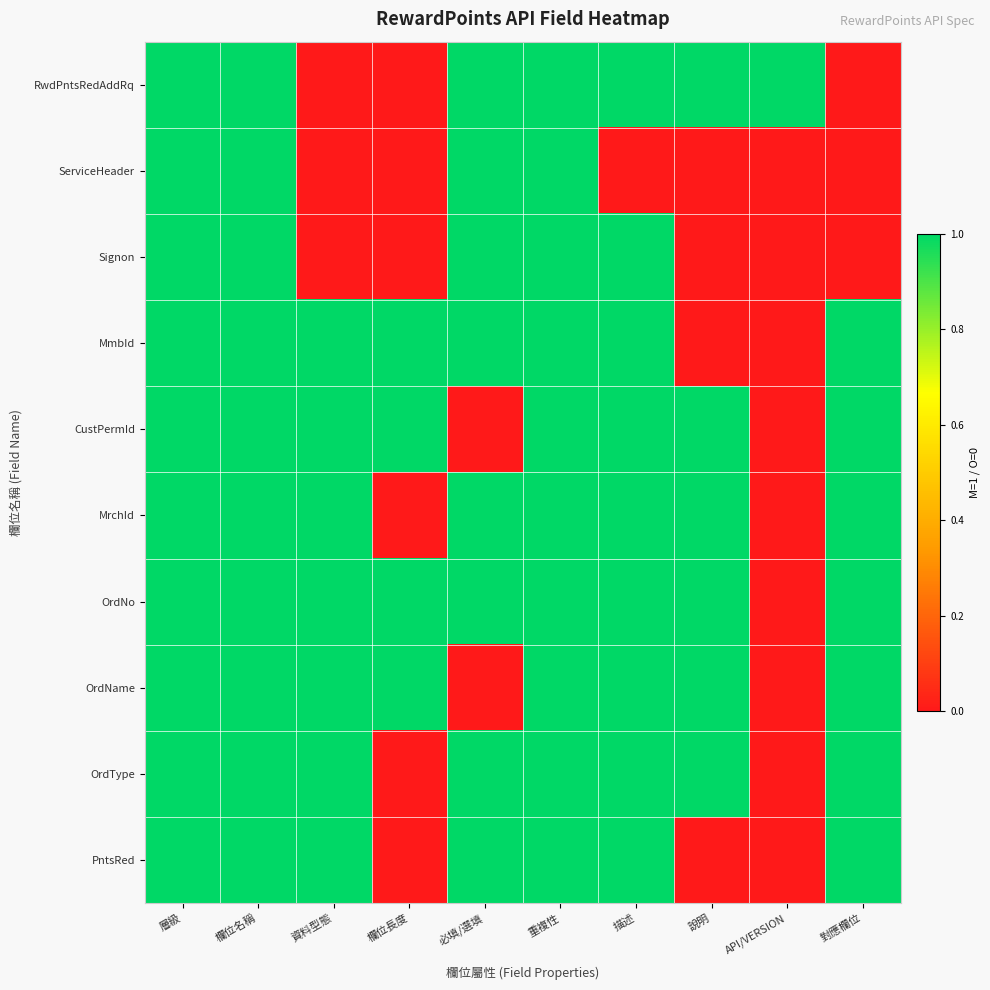

What is the difference between the highest and lowest values at 說明?

1